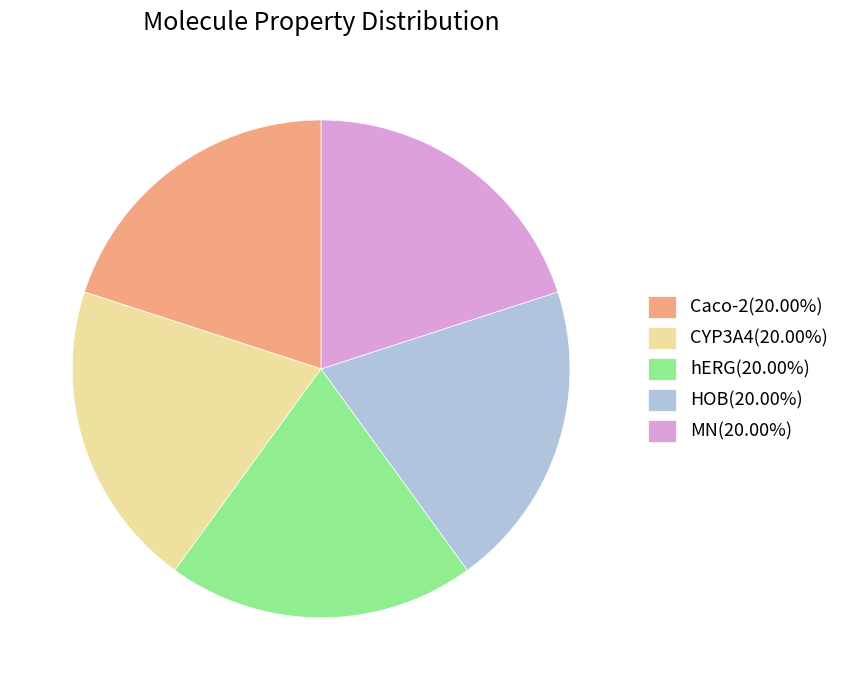

Does MN(20.00%) account for over 50% of the chart?

No